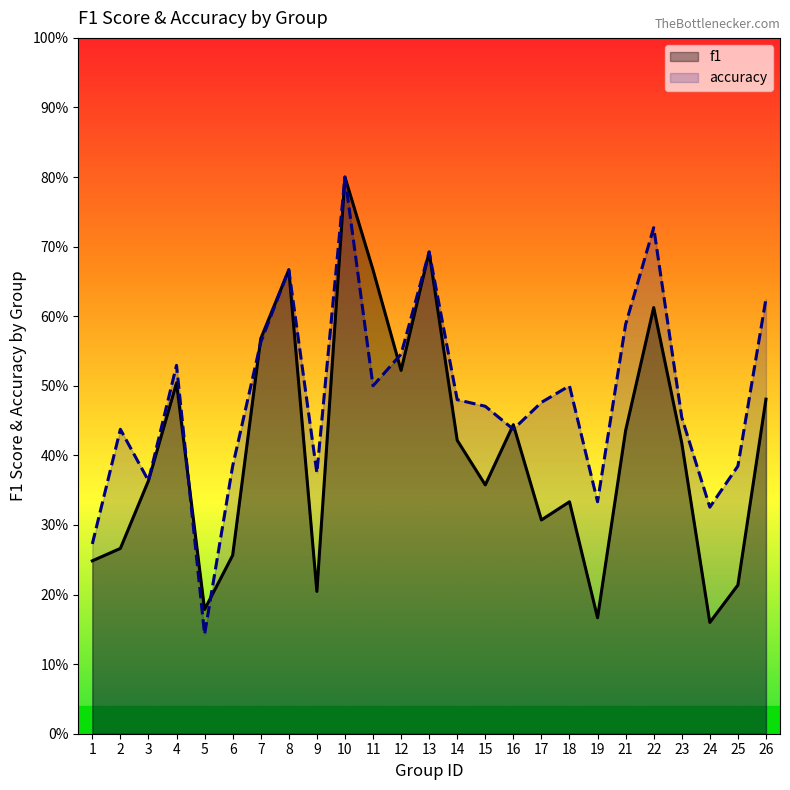

What is the difference between the maximum and minimum values in the accuracy series?

0.7